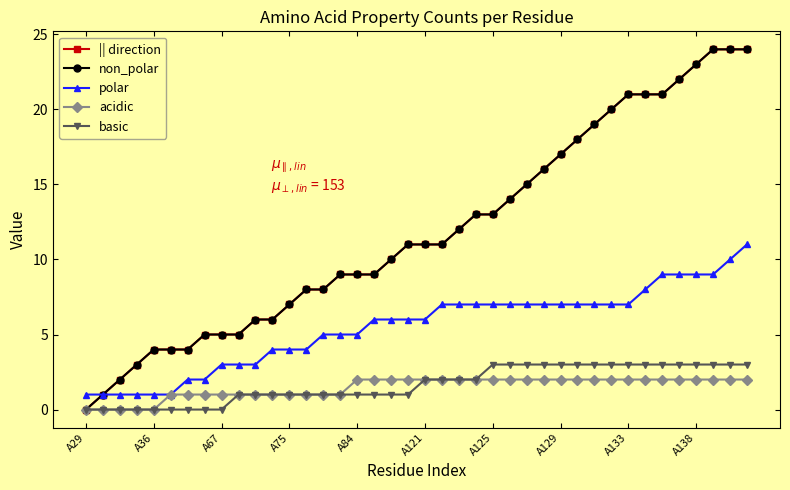

Does the chart have visible grid lines?

No